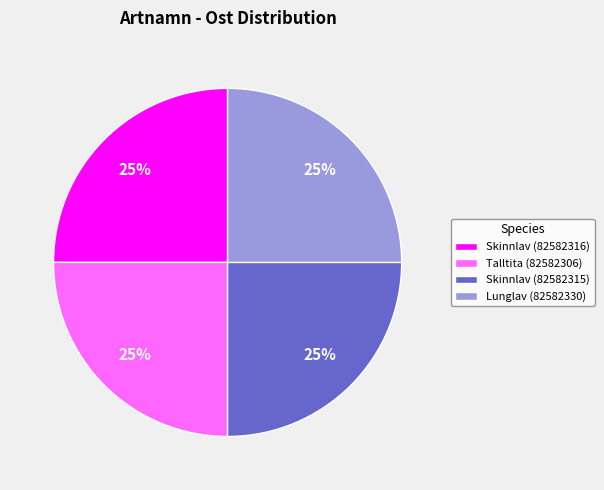

Is it true that Skinnlav (82582316) is 25% of the pie?

True